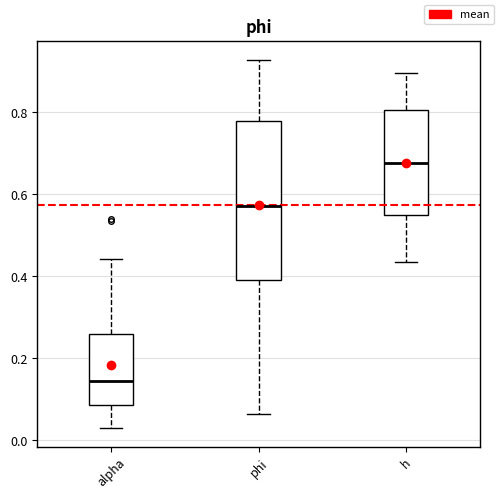

Which box's median line is the highest?

h